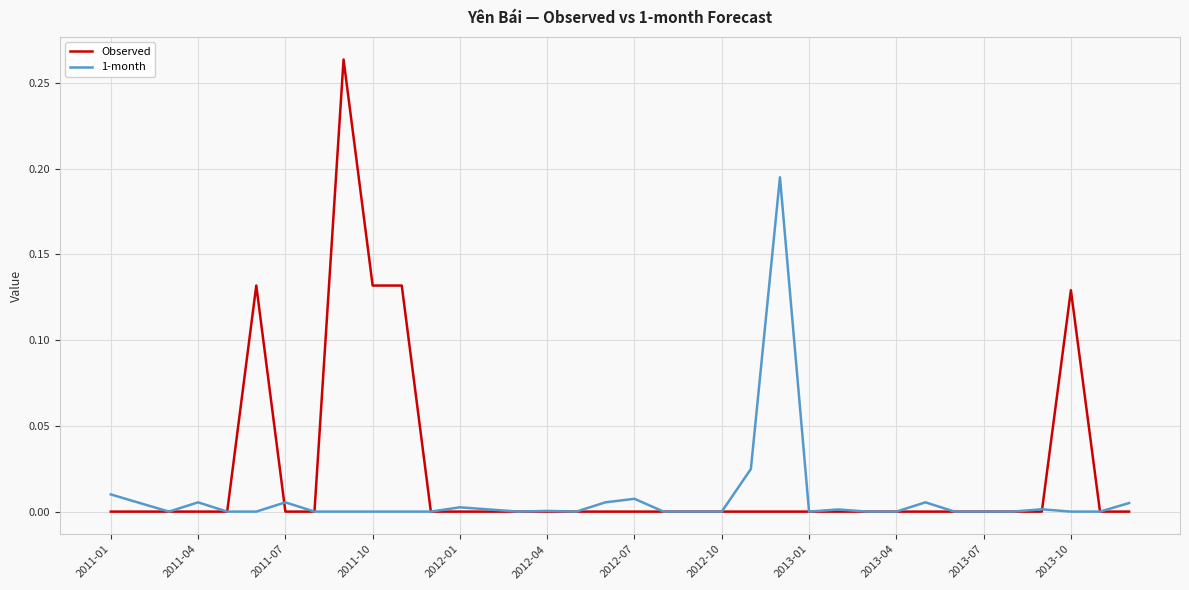

List the series in order of their overall mean, highest first.

Observed, 1-month